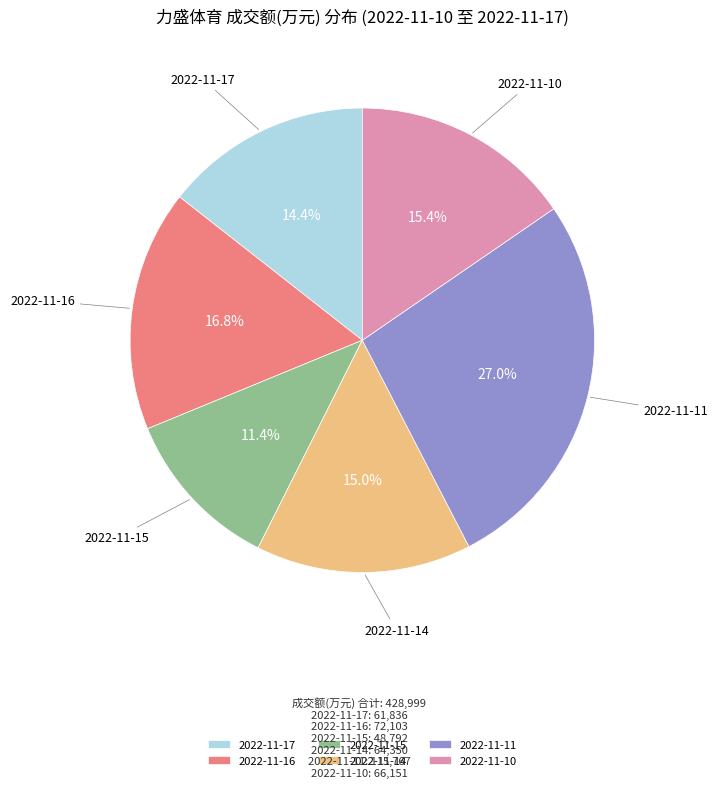

To the nearest percent, what is the average slice percentage?

17%